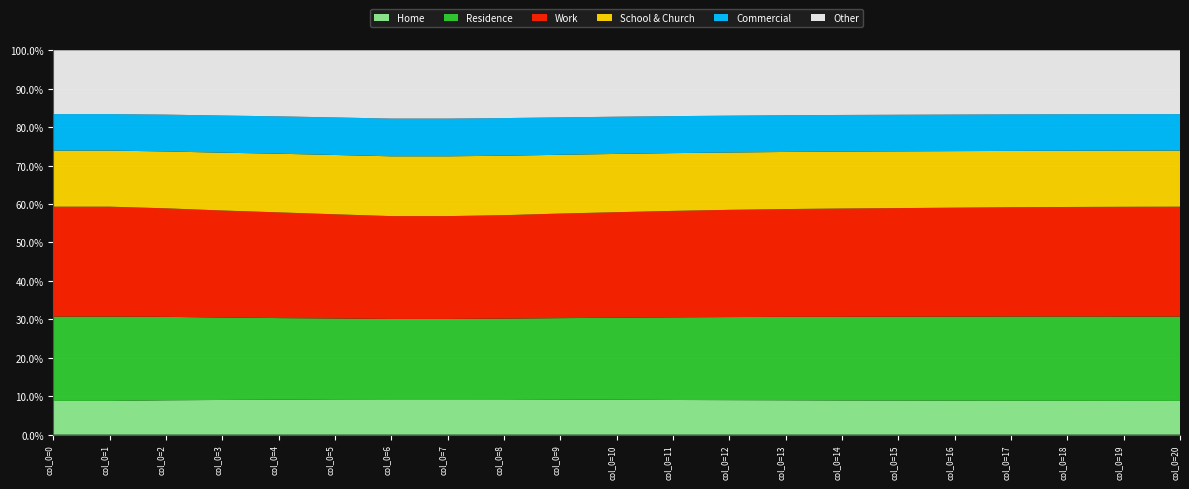

Is it true that Home equals 3.8 at col_0=18?

False